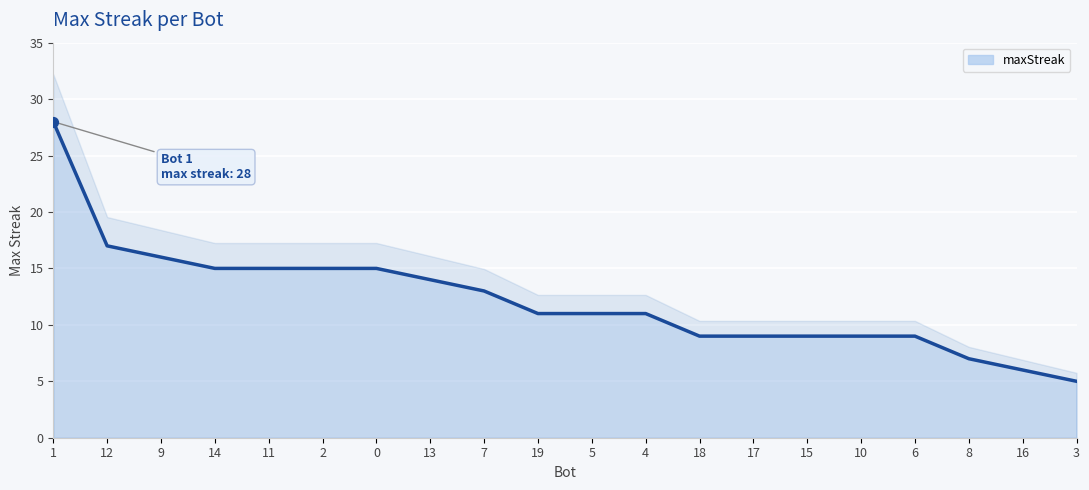

What is the change in value from 12 to 11?

-2